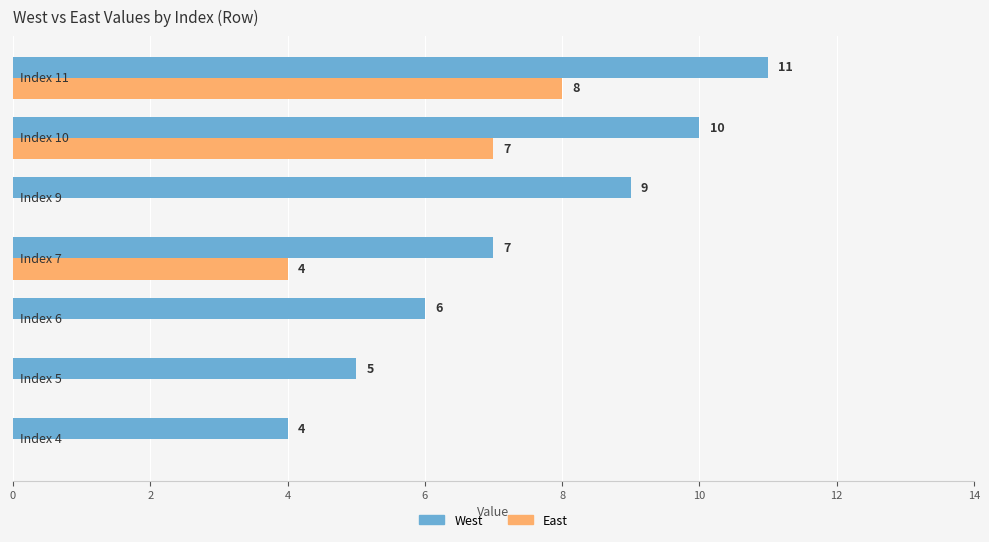

At which label is East closest to 4?

7